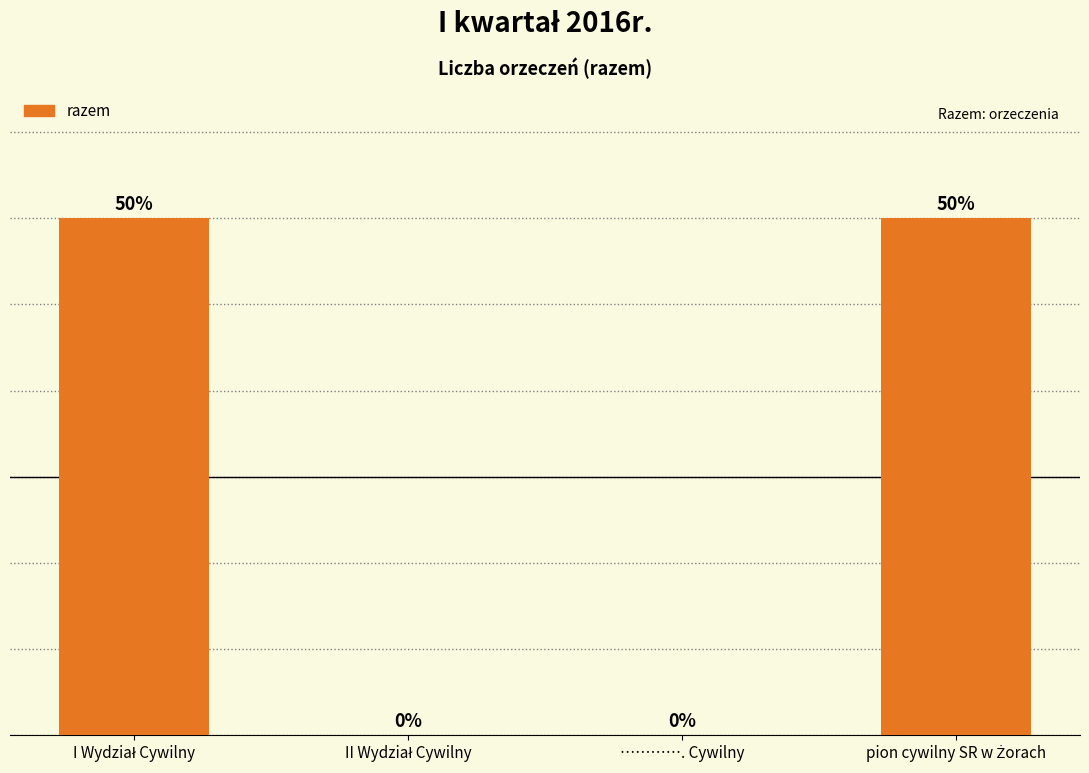

What is the difference between the maximum and minimum values?

60